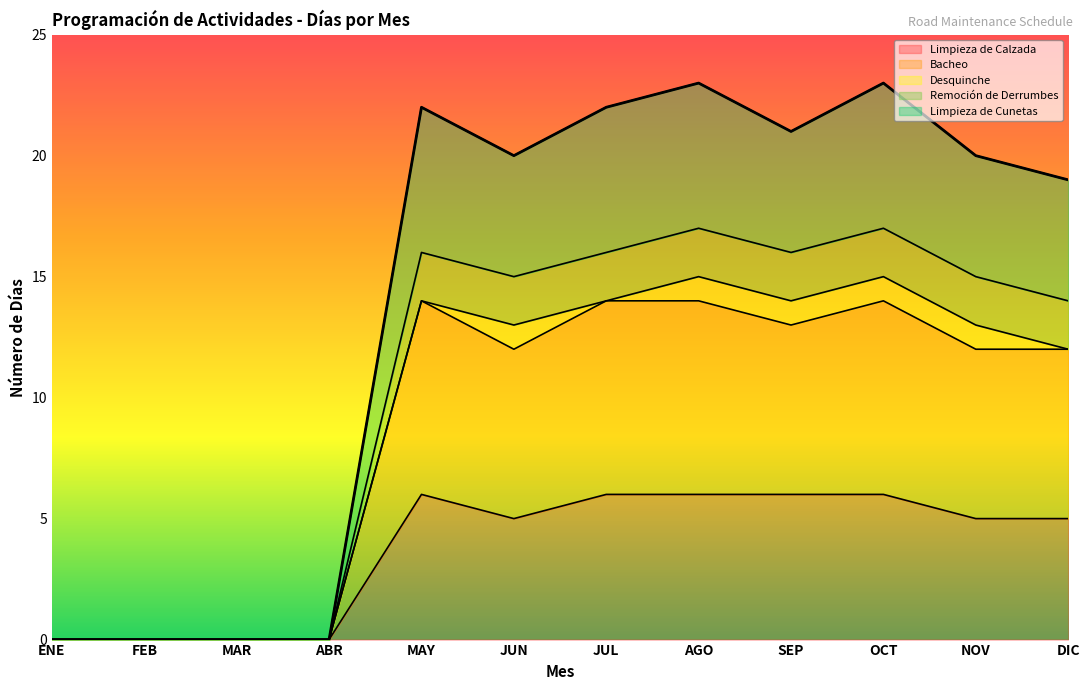

What position from the left is SEP?

9